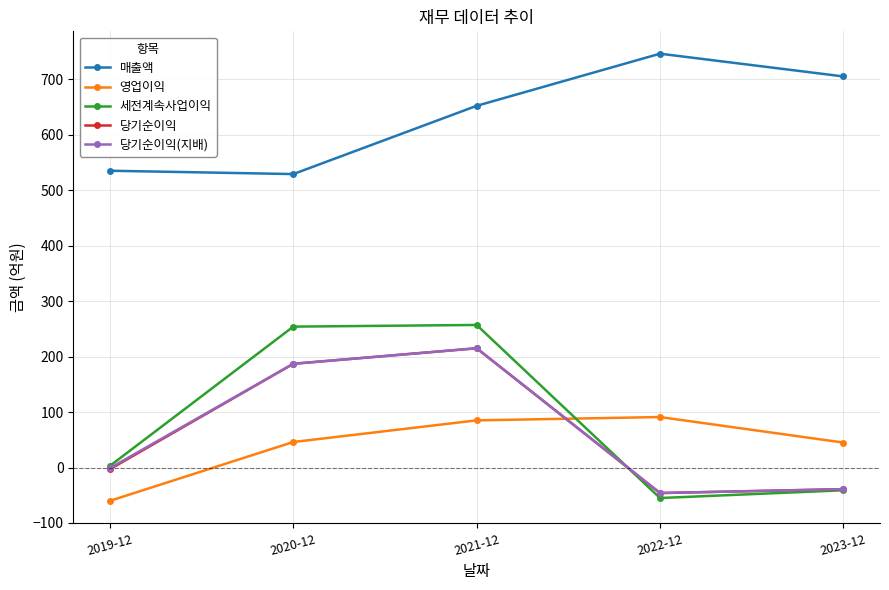

After their last crossing, which series has the higher values: 당기순이익 or 영업이익?

영업이익